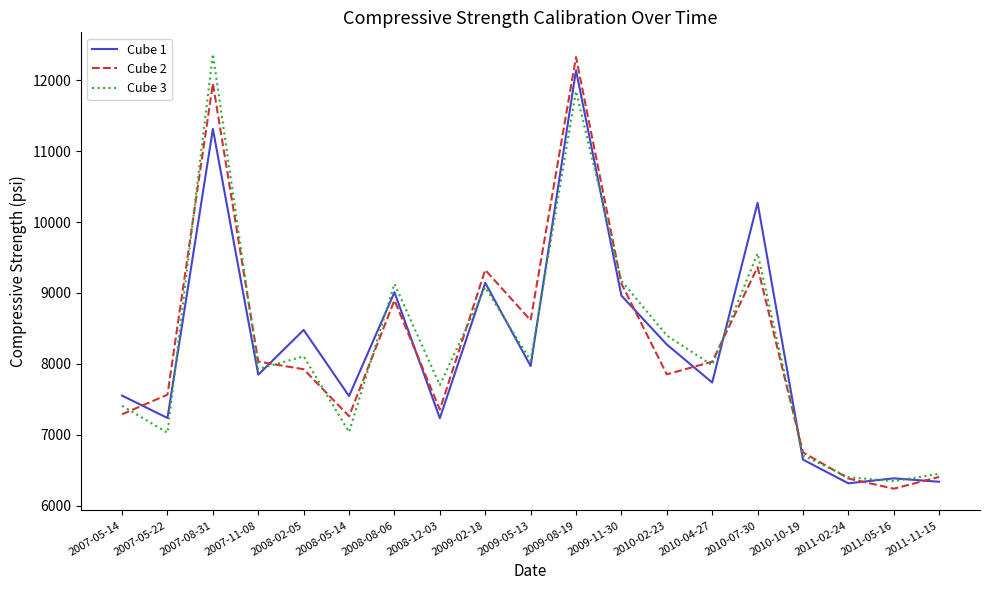

Between 2010-07-30 and 2010-10-19, which series saw the biggest shift?

Cube 1